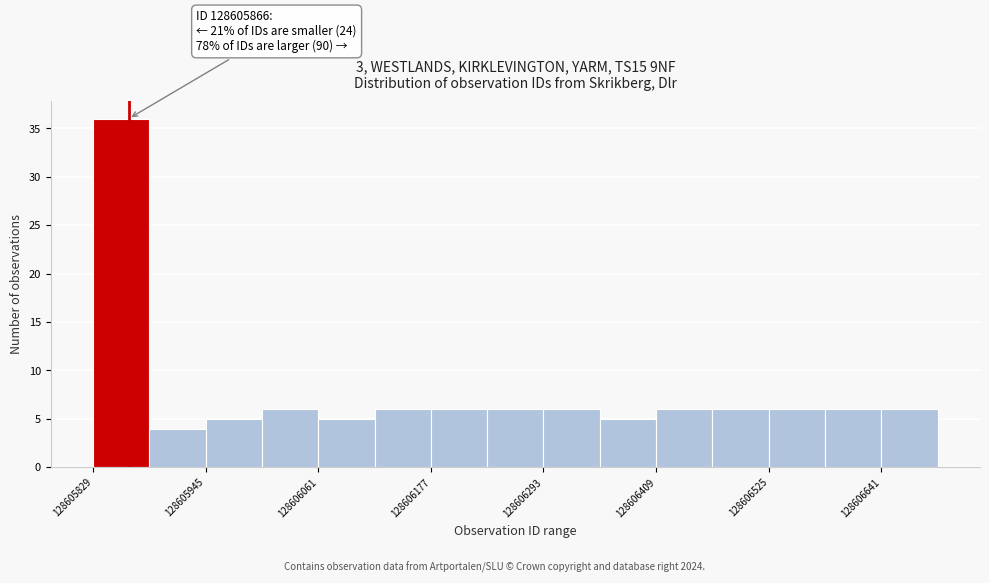

Read against the x-axis, roughly where is the centre of the tallest bar?

128605860